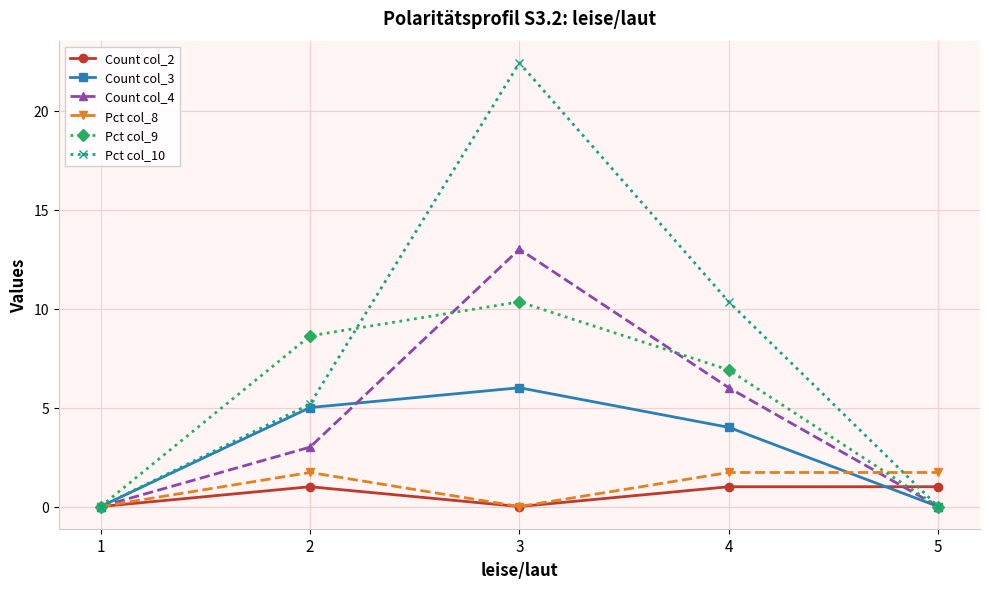

What is the difference between the highest and lowest values at 2?

7.6